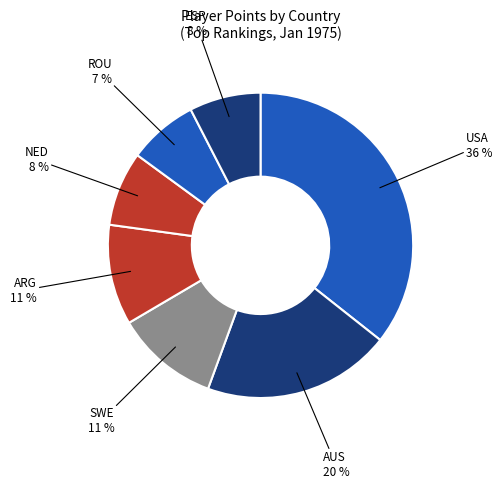

How many slices are in this pie chart?

7